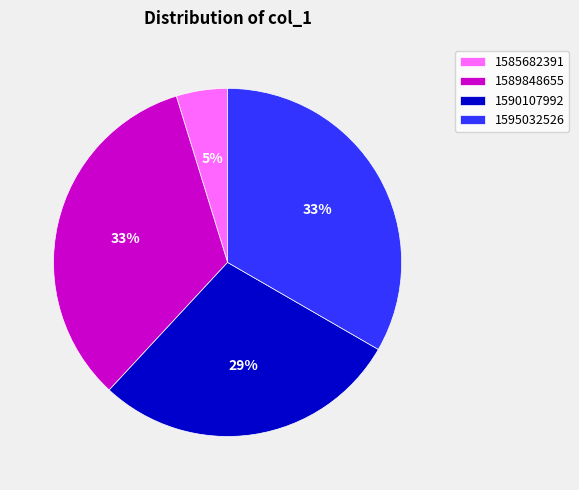

What percentage is the 1590107992 slice, to the nearest percent?

29%